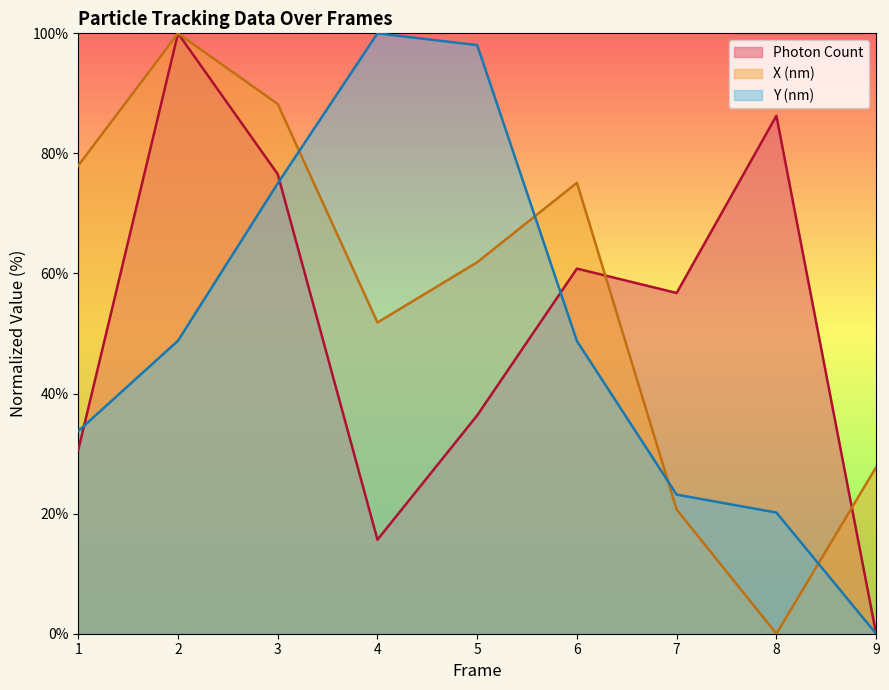

Reading left to right, list all the values displayed in this chart.

Photon Count: 30.6	100.0	76.5	15.7	36.4	60.8	56.8	86.3	0.0
X (nm): 78.0	100.0	88.2	51.8	61.9	75.1	20.7	0.0	27.7
Y (nm): 33.8	48.8	75.0	100.0	98.0	48.8	23.2	20.2	0.0